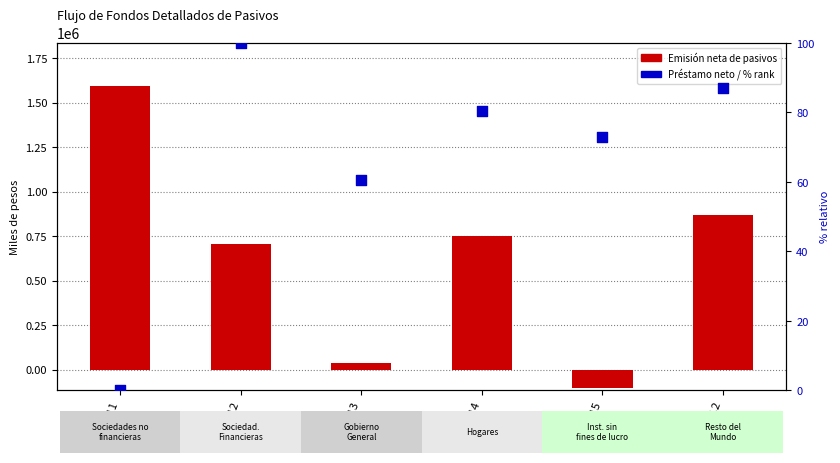

Which series reaches the minimum Y coordinate?

FT P - Emisión neta de pasivos